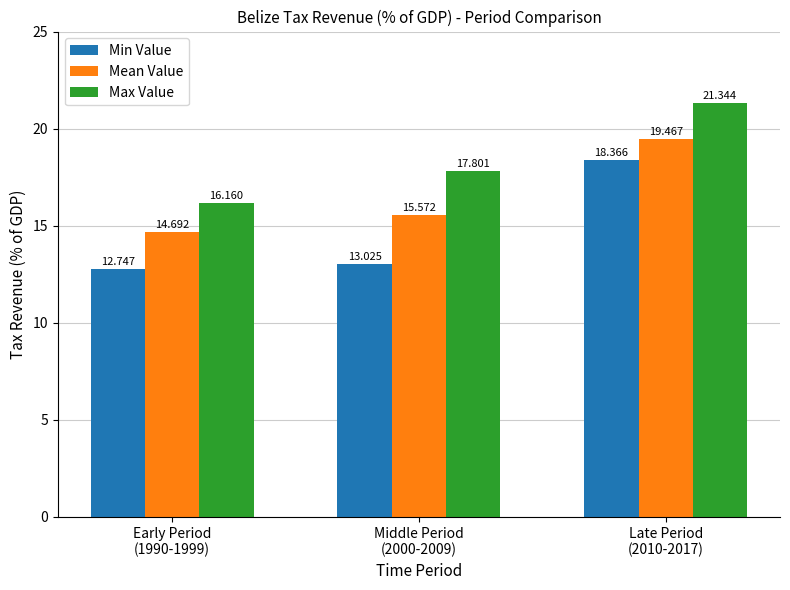

The value of Min Value at Late Period
(2010-2017) is 28.9. True or false?

False